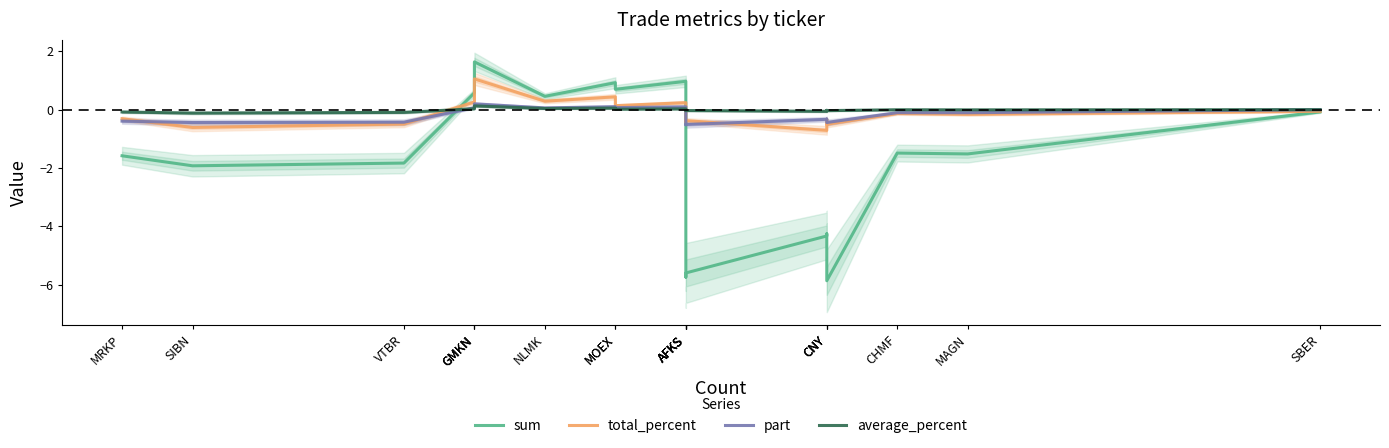

The value of part at MAGN is -0.1. True or false?

True